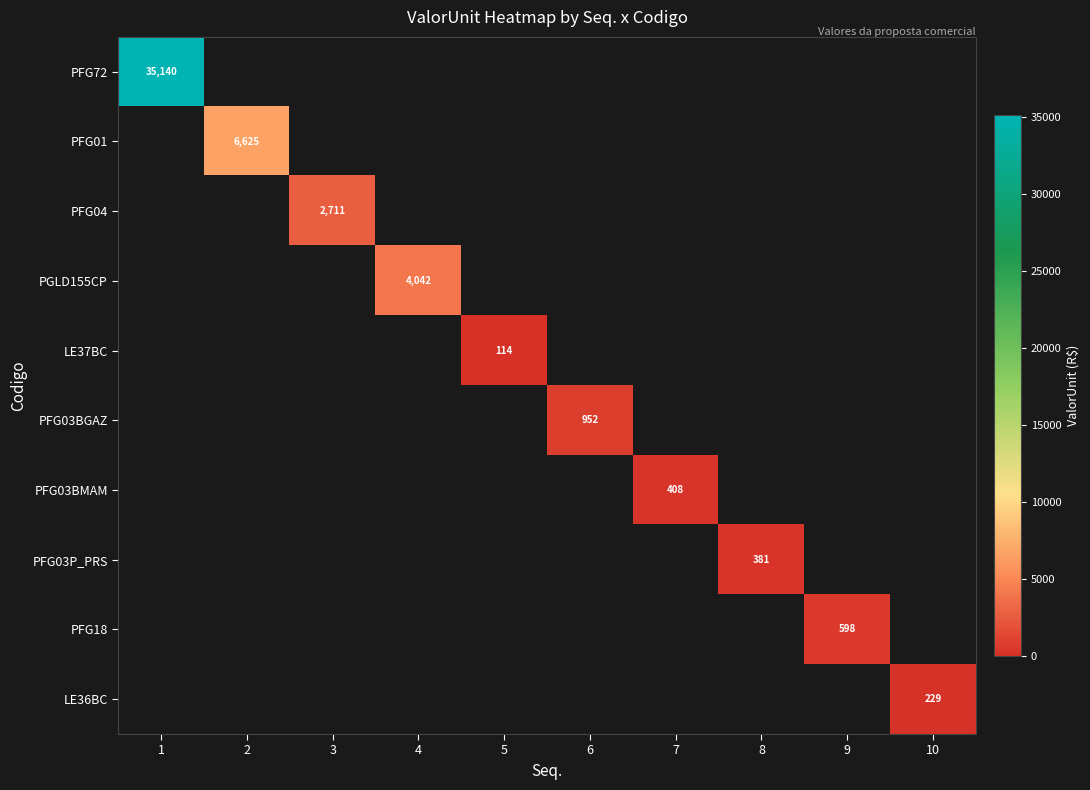

True or false: PFG03BGAZ has a value of 952 at 6.

True